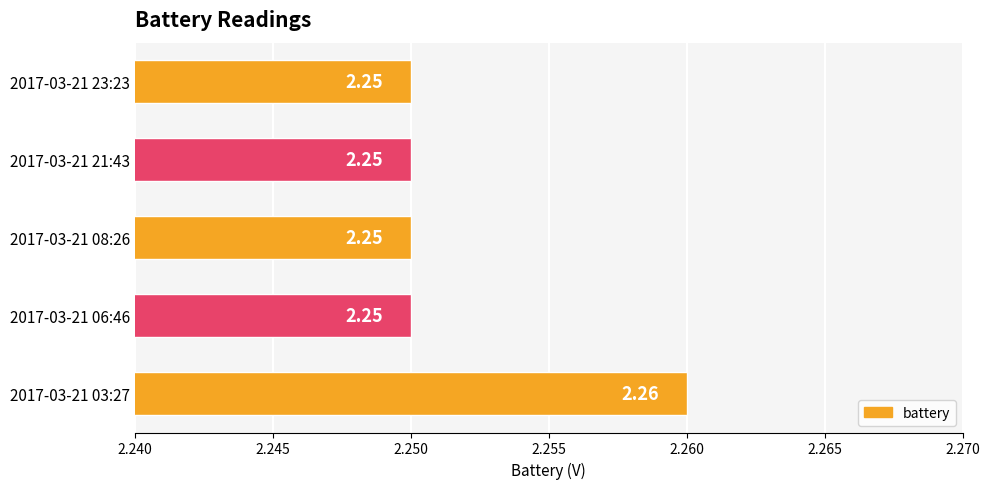

Approximately how many times larger is the value at 2017-03-21 08:26 compared to 2017-03-21 21:43?

1.0